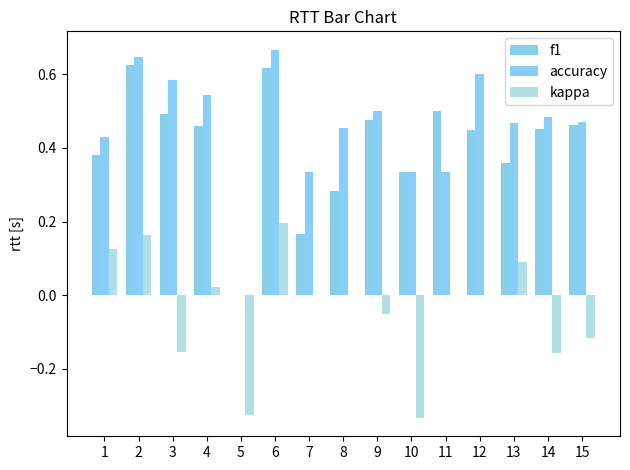

Count the f1 values in the range 0 to 1.

15